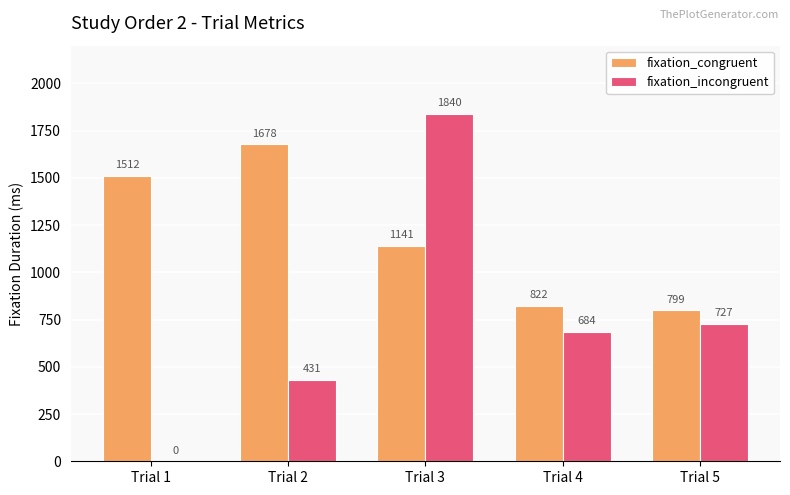

Are the bars horizontal?

No